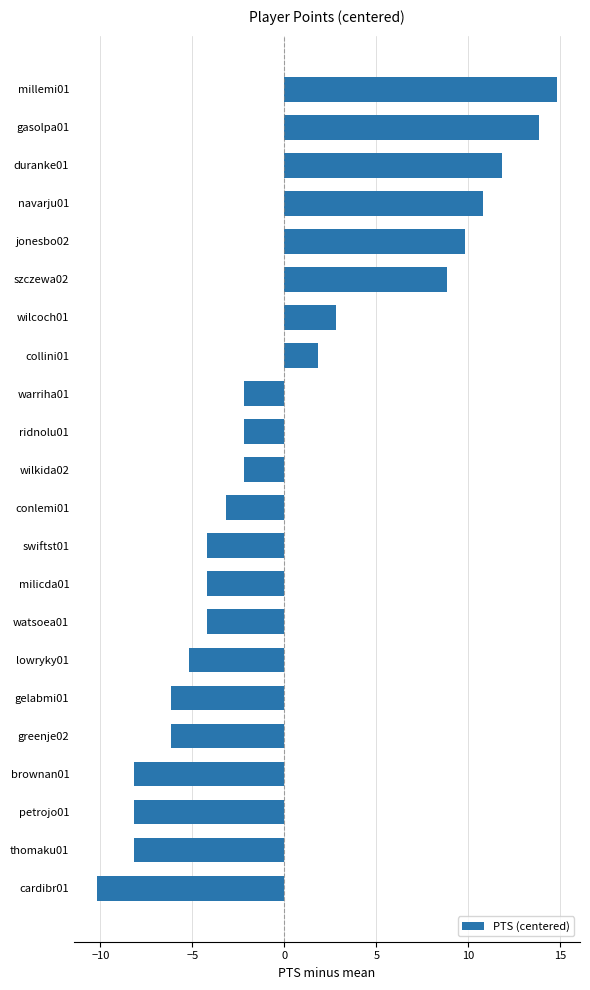

Between warriha01 and collini01, which is larger?

collini01